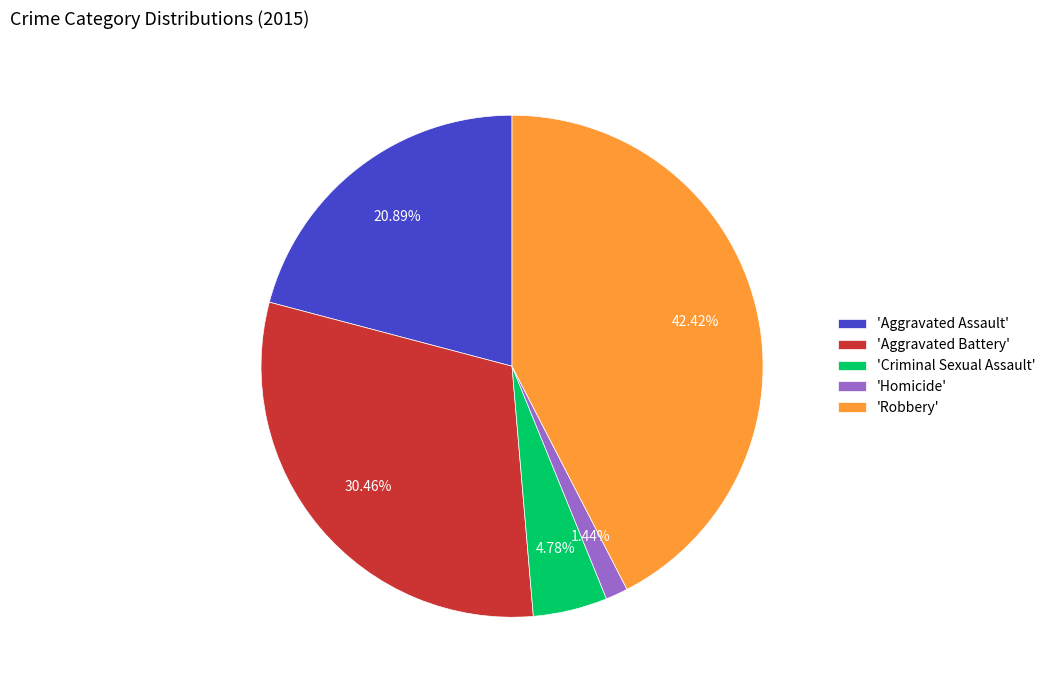

Do 'Aggravated Assault' and 'Criminal Sexual Assault' together represent more than half of the pie?

No